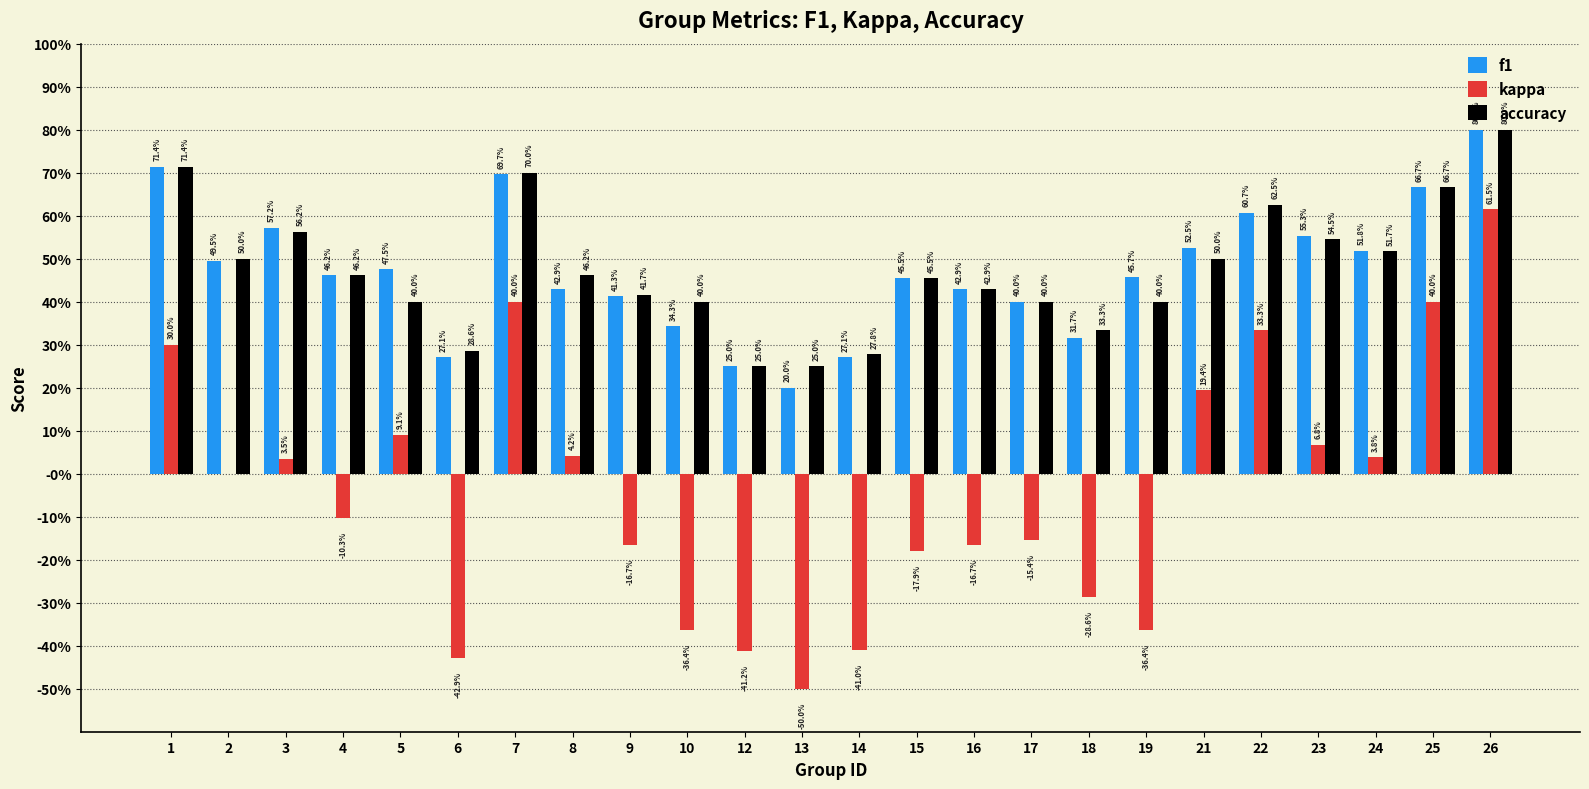

Reading left to right, what are all the values shown in this chart?

f1: 1=0.7	2=0.5	3=0.6	4=0.5	5=0.5	6=0.3	7=0.7	8=0.4	9=0.4	10=0.3	12=0.2	13=0.2	14=0.3	15=0.5	16=0.4	17=0.4	18=0.3	19=0.5	21=0.5	22=0.6	23=0.6	24=0.5	25=0.7	26=0.8
kappa: 1=0.3	2=0.0	3=0.0	4=-0.1	5=0.1	6=-0.4	7=0.4	8=0.0	9=-0.2	10=-0.4	12=-0.4	13=-0.5	14=-0.4	15=-0.2	16=-0.2	17=-0.2	18=-0.3	19=-0.4	21=0.2	22=0.3	23=0.1	24=0.0	25=0.4	26=0.6
accuracy: 1=0.7	2=0.5	3=0.6	4=0.5	5=0.4	6=0.3	7=0.7	8=0.5	9=0.4	10=0.4	12=0.2	13=0.2	14=0.3	15=0.5	16=0.4	17=0.4	18=0.3	19=0.4	21=0.5	22=0.6	23=0.5	24=0.5	25=0.7	26=0.8